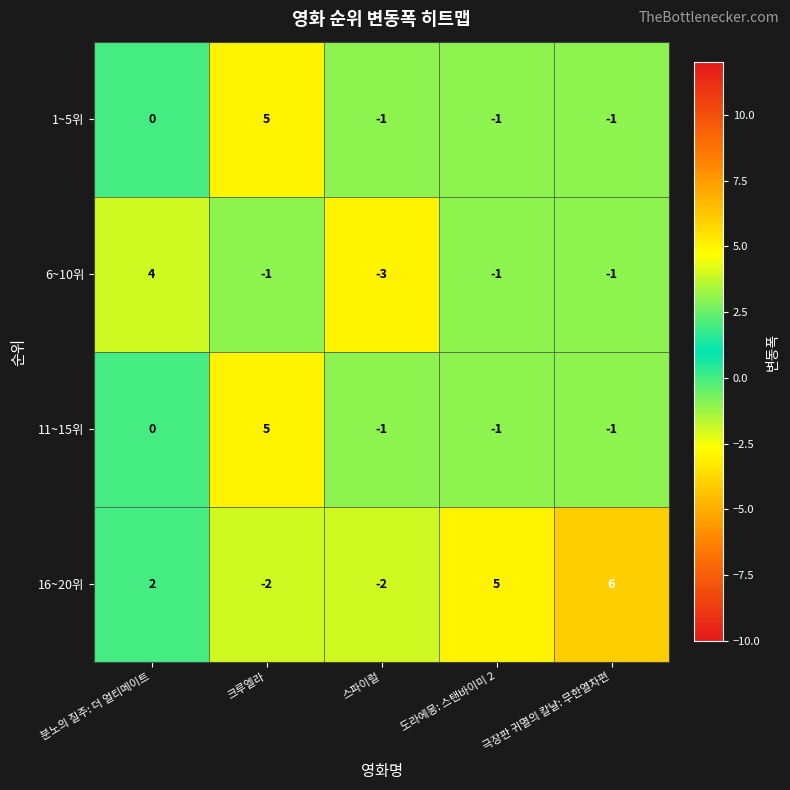

What is the smallest value displayed?

-3